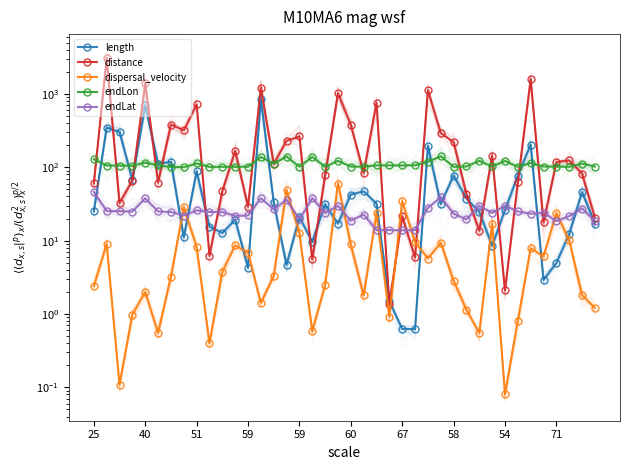

Rank the series by their maximum value, from highest to lowest.

distance, length, endLon, dispersal_velocity, endLat